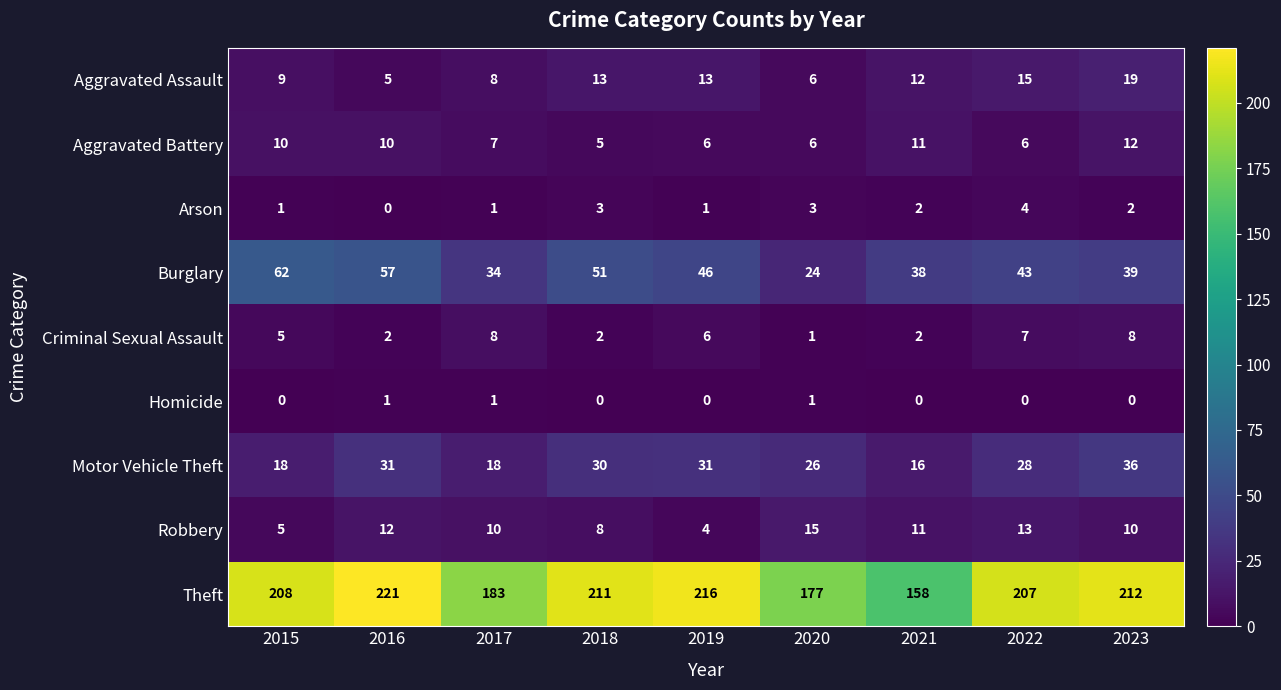

Which series has the largest total across all categories?

Theft